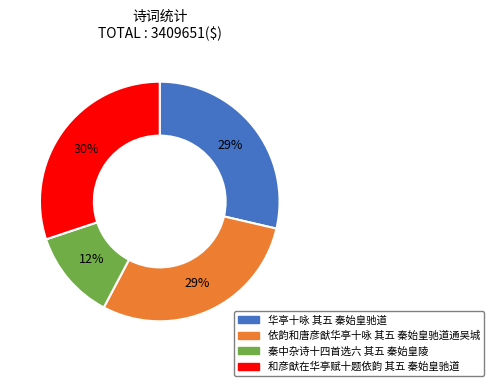

To the nearest percent, what is the difference between the 依韵和唐彦猷华亭十咏 其五 秦始皇驰道通吴城 and 秦中杂诗十四首选六 其五 秦始皇陵 slice percentages?

17%